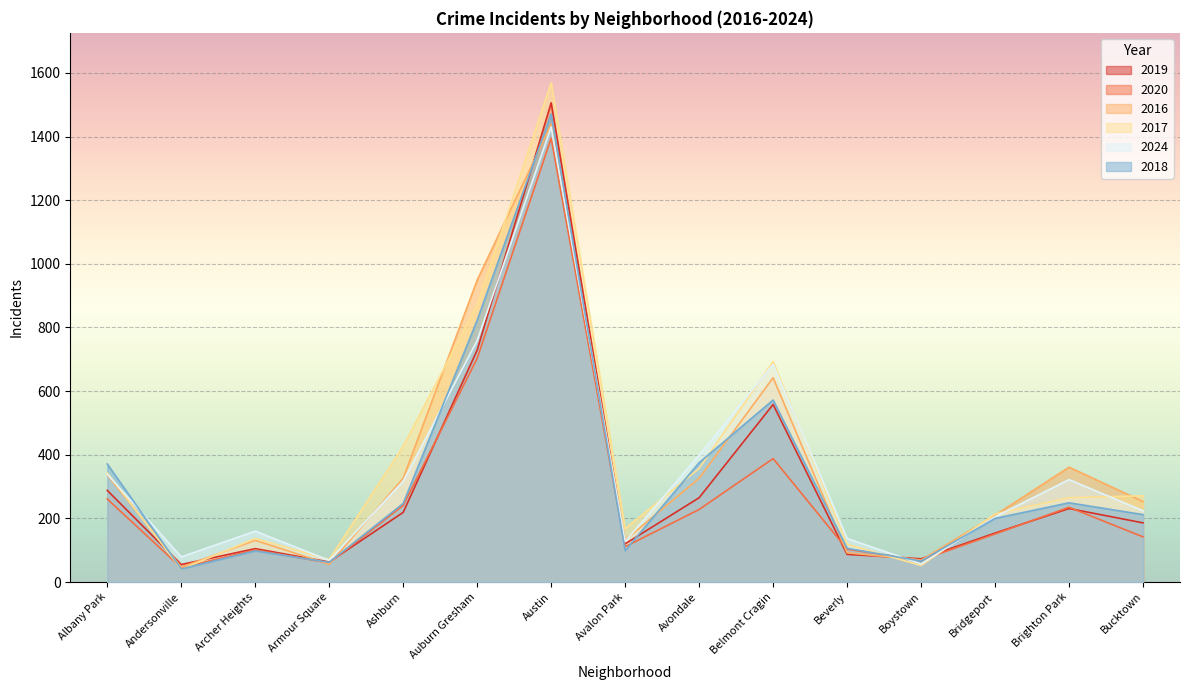

List the series in order of their peak value, highest first.

2017, 2019, 2018, 2016, 2024, 2020